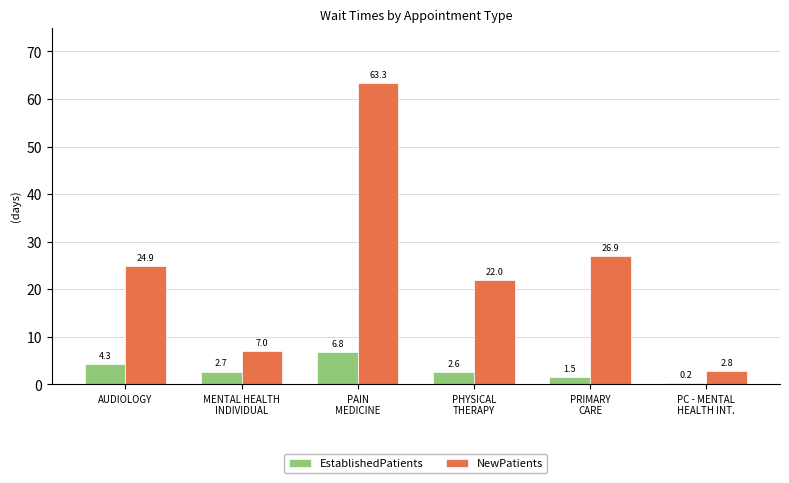

The value of EstablishedPatients at AUDIOLOGY is 4.3. True or false?

True